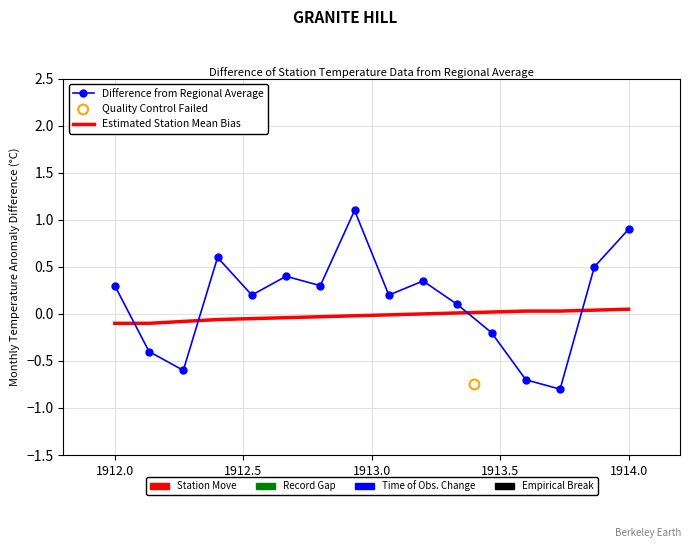

At how many categories does at least one series exceed 0?

14